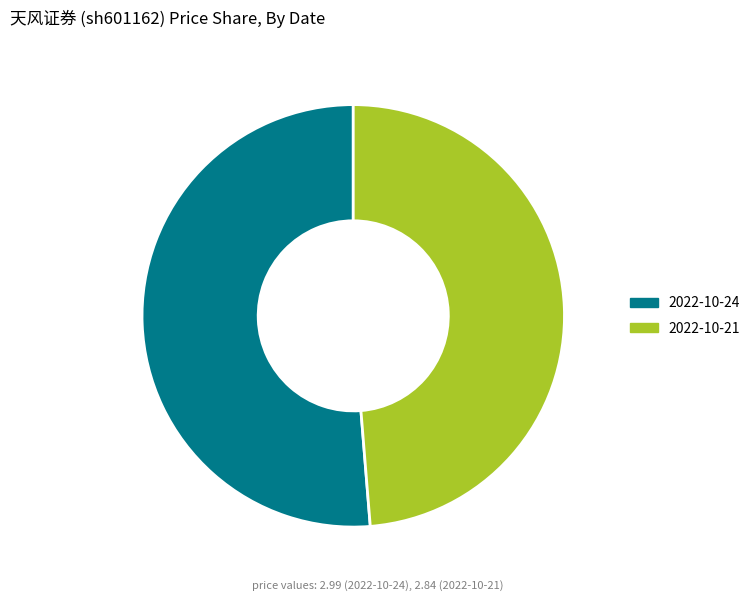

What is the ratio of the value at 2022-10-24 to the value at 2022-10-21?

1.1